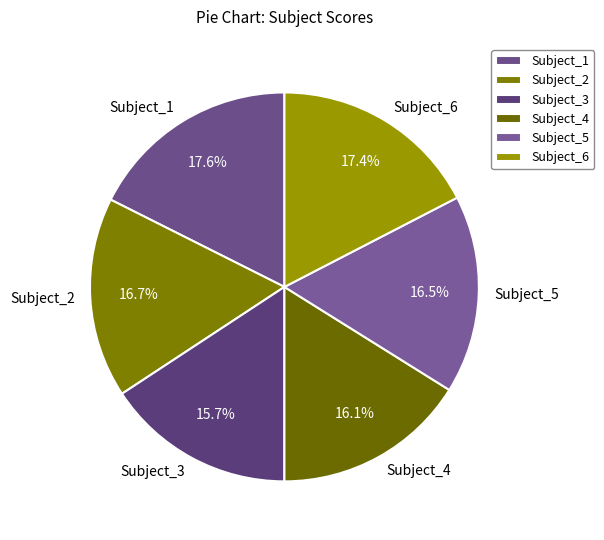

Is Subject_1 the majority of the pie?

No